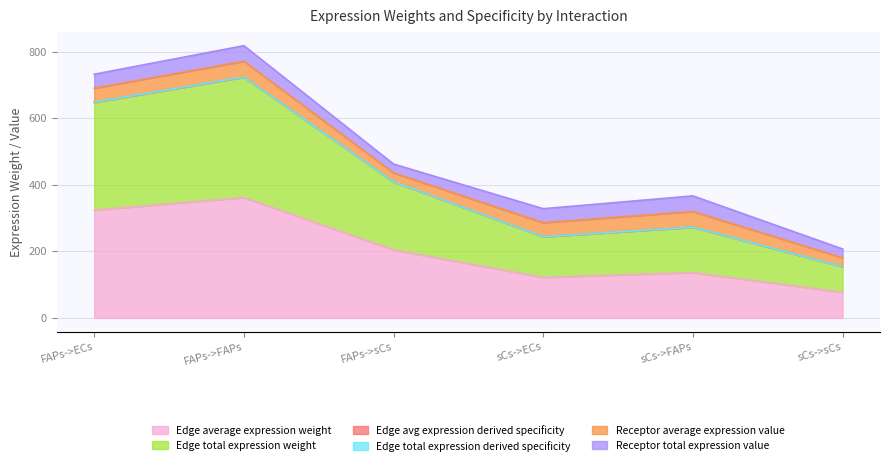

True or false: Edge average expression weight and Edge avg expression derived specificity intersect in this chart.

False